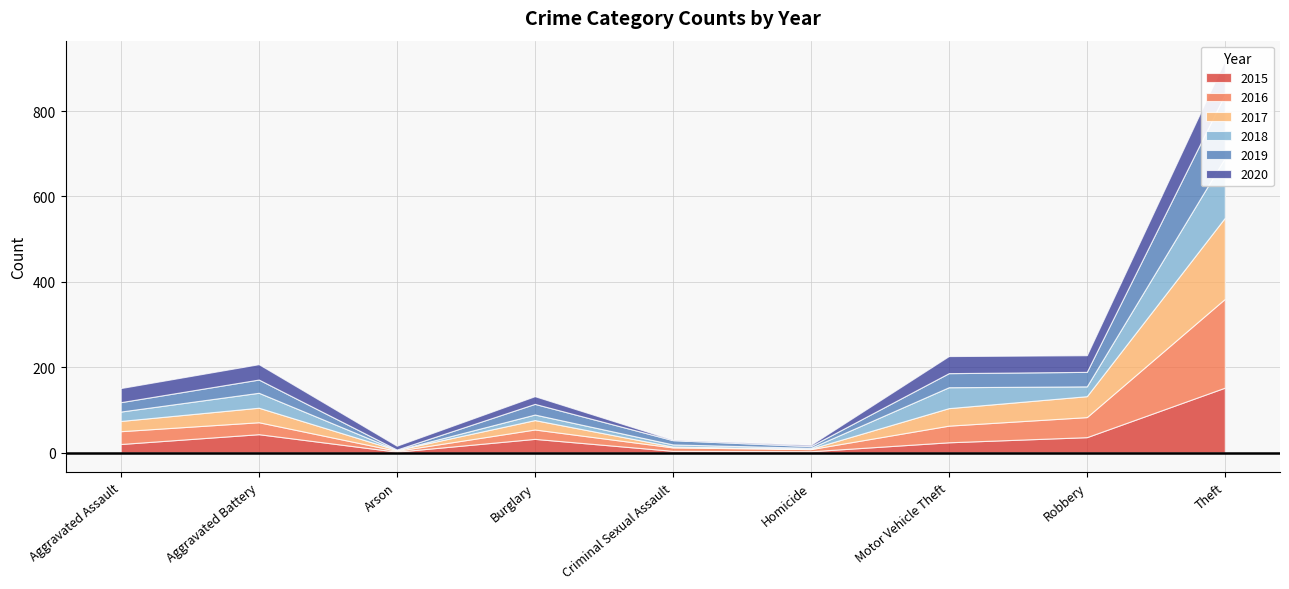

Which series has the largest range (max minus min)?

2016